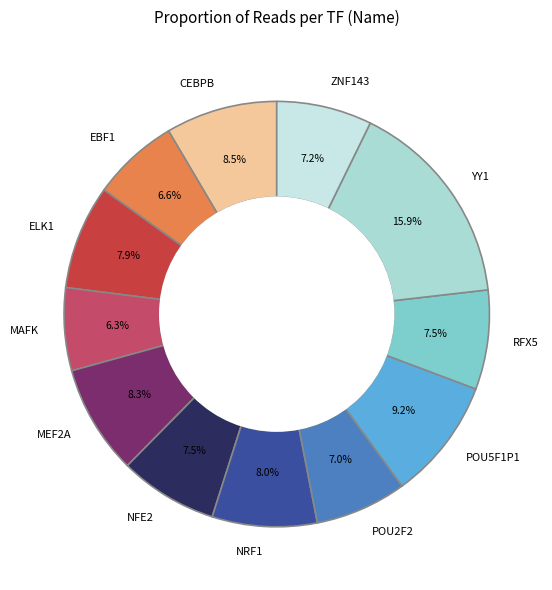

Which slice is the largest?

YY1